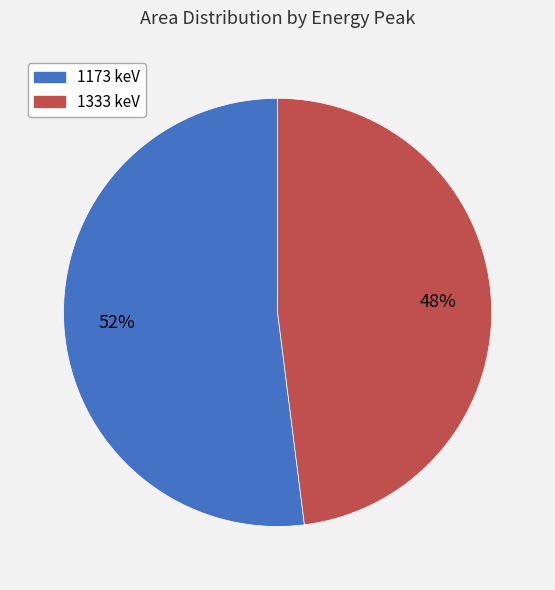

Is it true that 1173 keV is 52% of the pie?

True